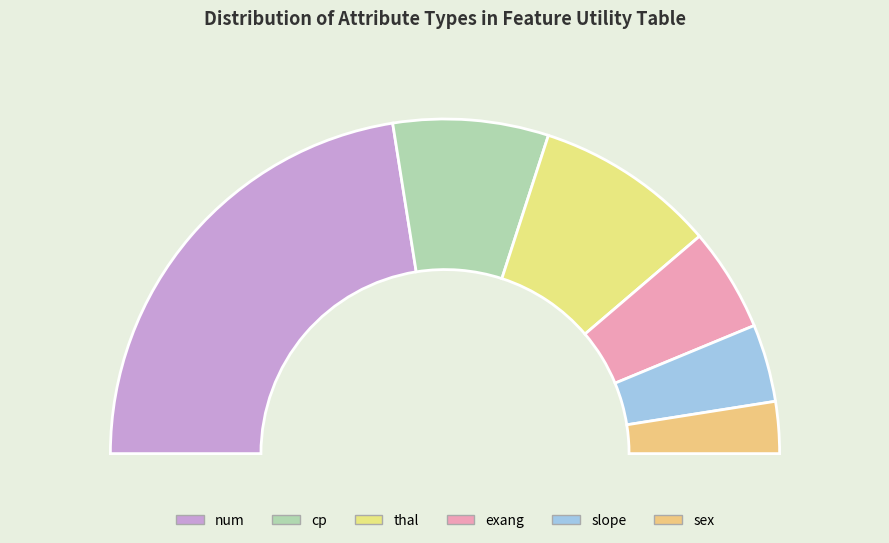

Which slice is the smallest?

sex